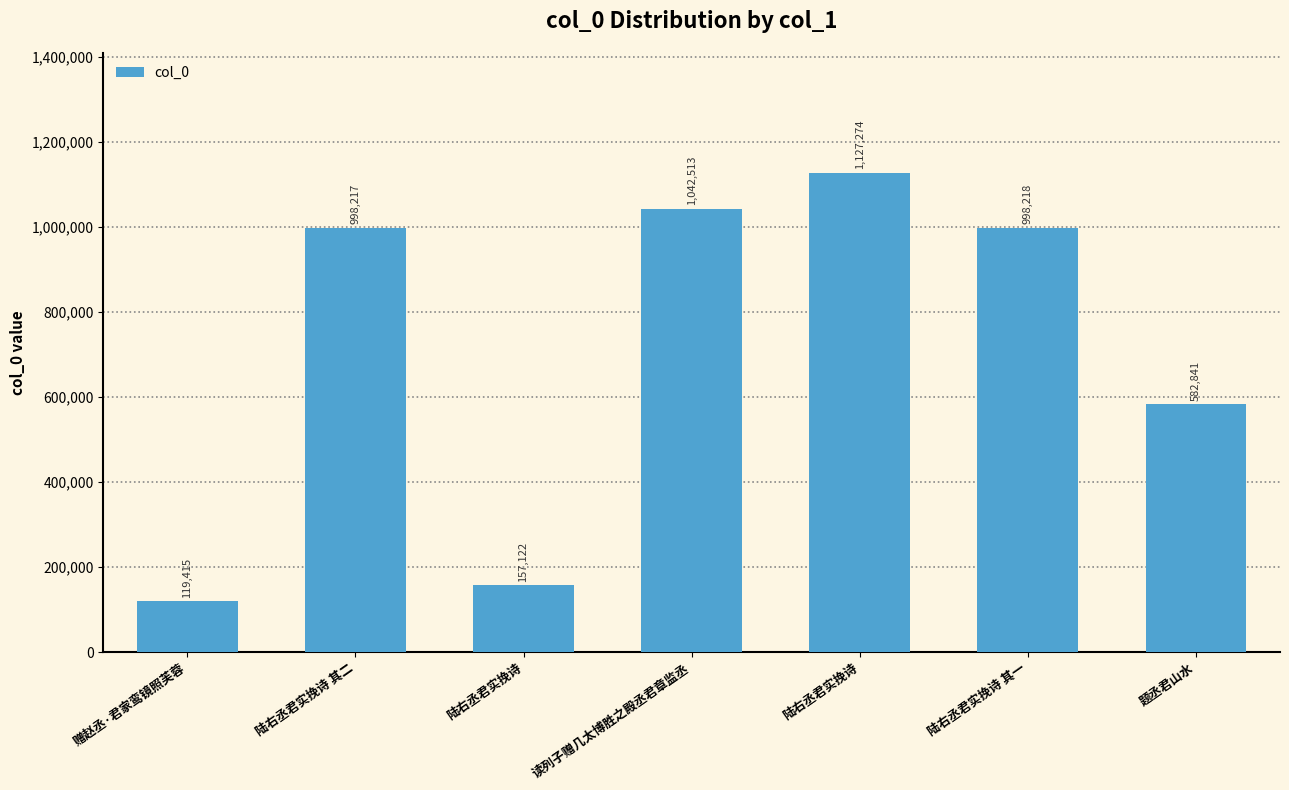

What is the average value?

717943